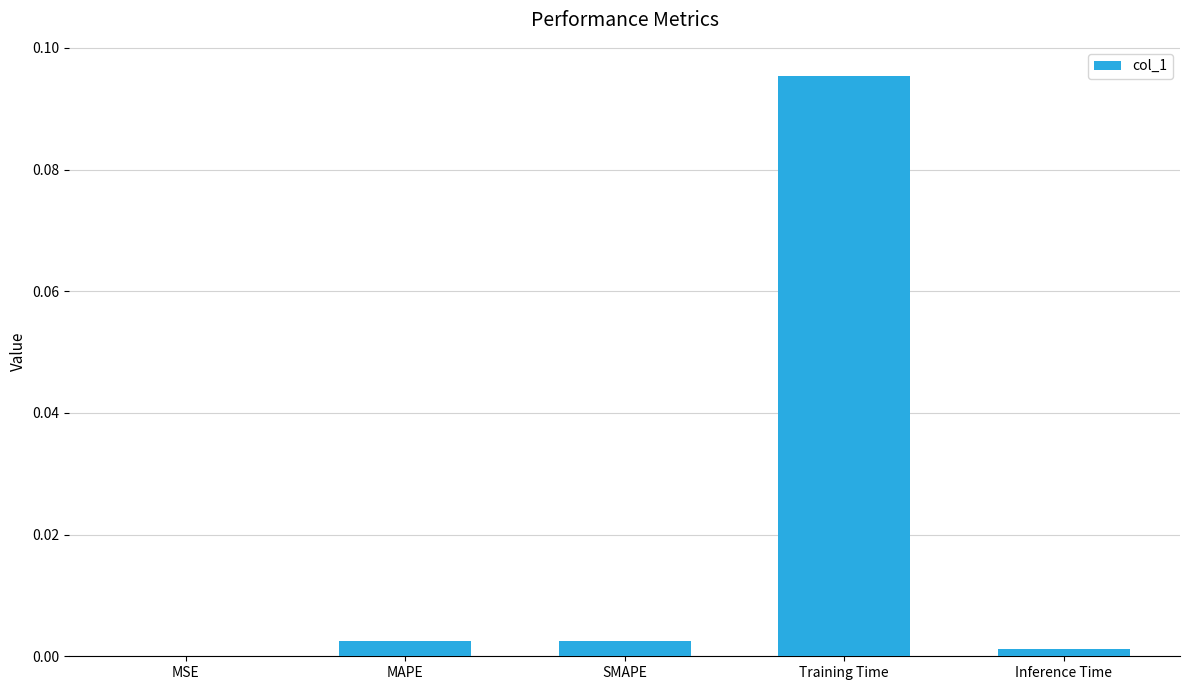

Which category has the highest value across all series?

Training Time